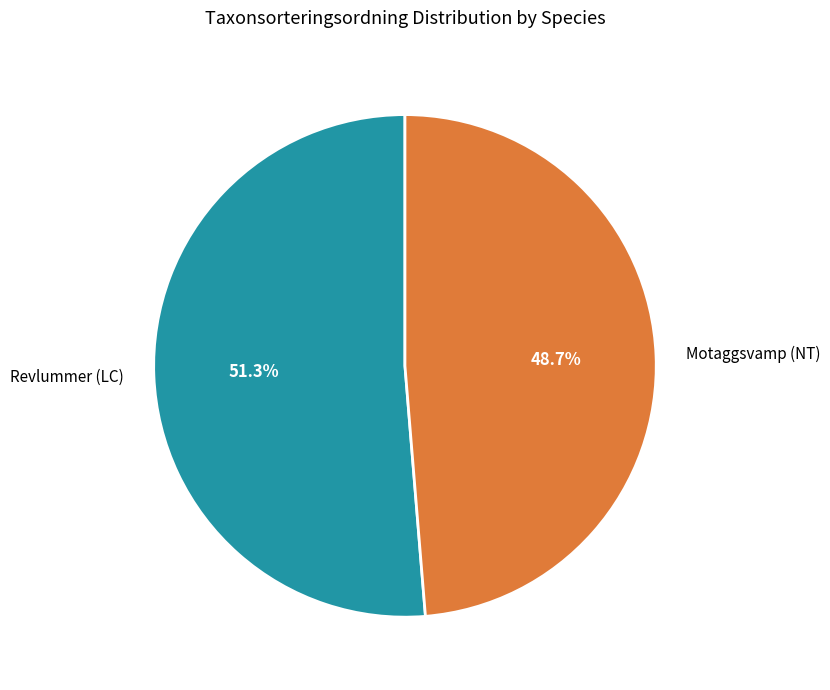

To the nearest percent, what is the average slice percentage?

50%